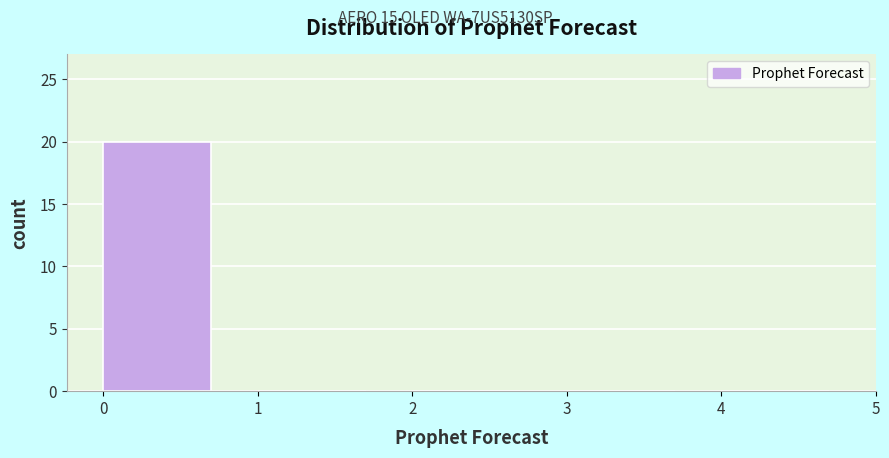

Reading left to right, list every bar in this chart as the range it spans on the x-axis followed by its height. The values are not printed on the chart, so give them approximately, as read against the axis.

0 to 1: 20
1 to 2: 0
2 to 3: 0
3 to 4: 0
4 to 5: 0